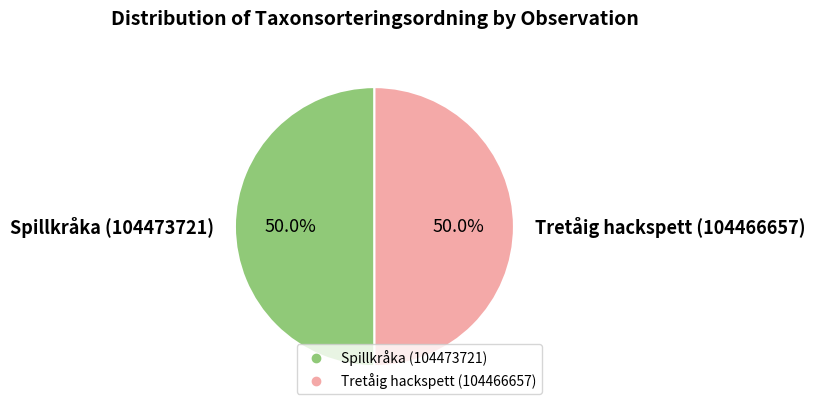

What is the ratio of the value at Tretåig hackspett (104466657) to the value at Spillkråka (104473721)?

1.0